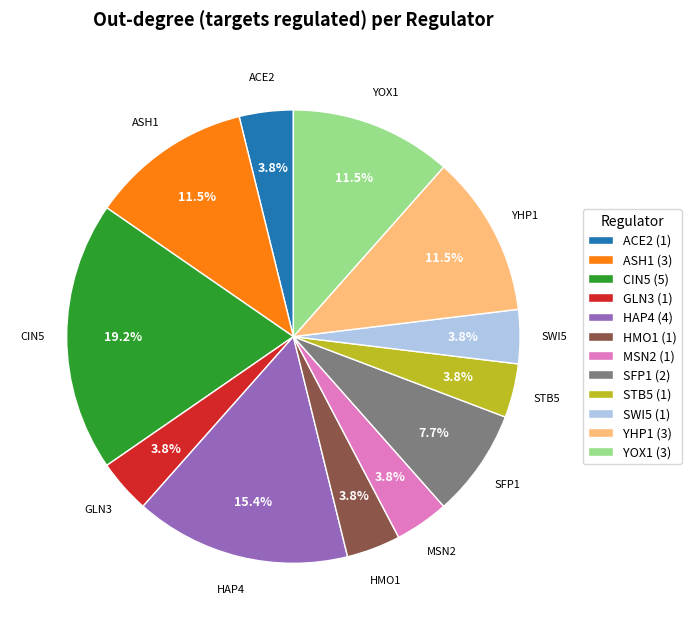

To the nearest percent, what is the average slice percentage?

8%